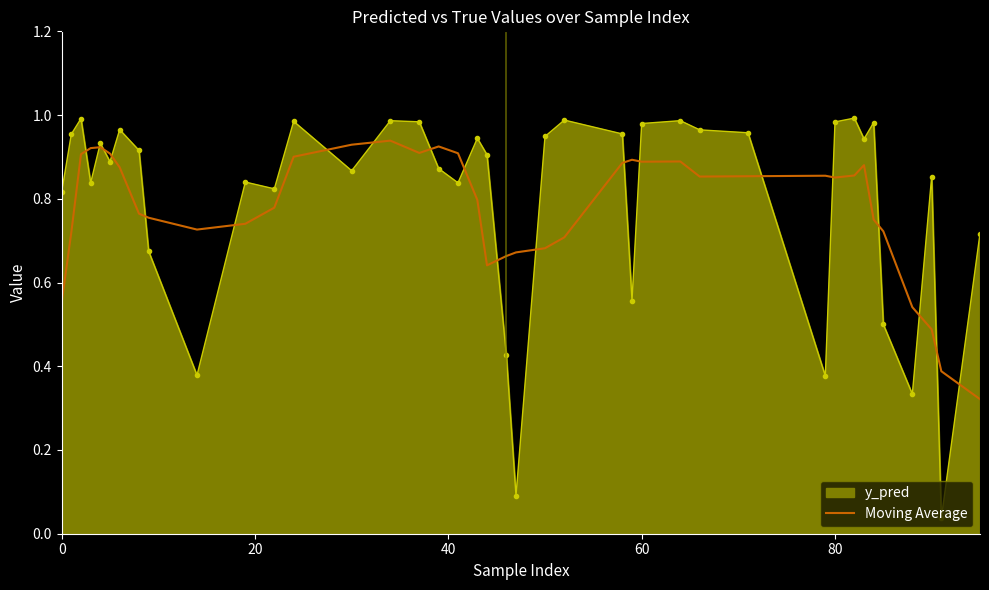

Rank the series by their maximum value, from lowest to highest.

Moving Average, y_pred